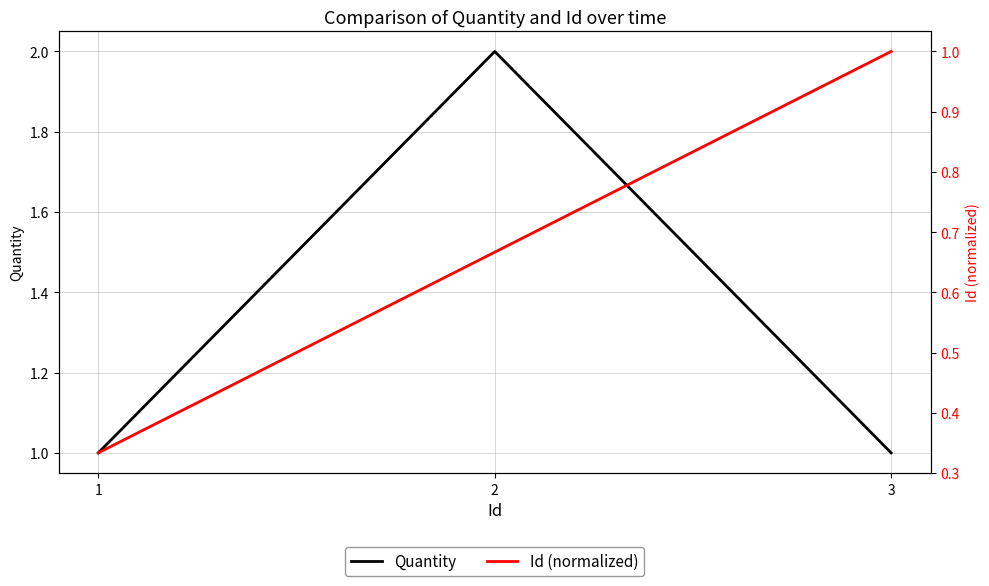

What is the smallest value displayed?

0.3